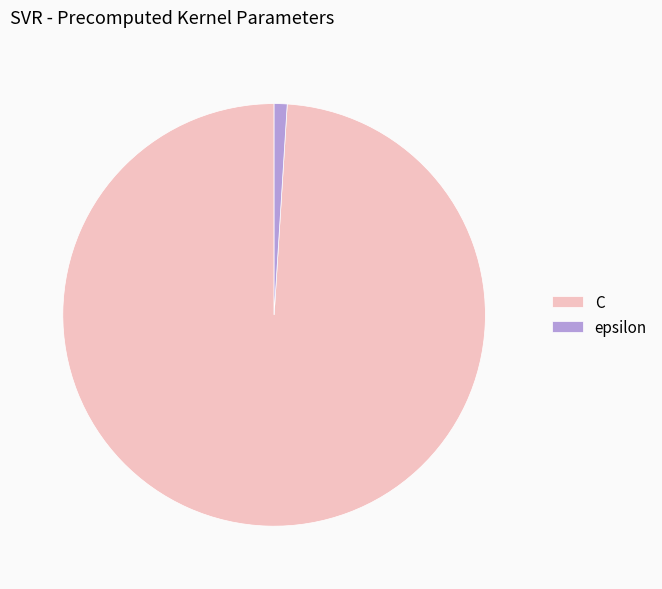

True or false: C accounts for 89% of the total.

False